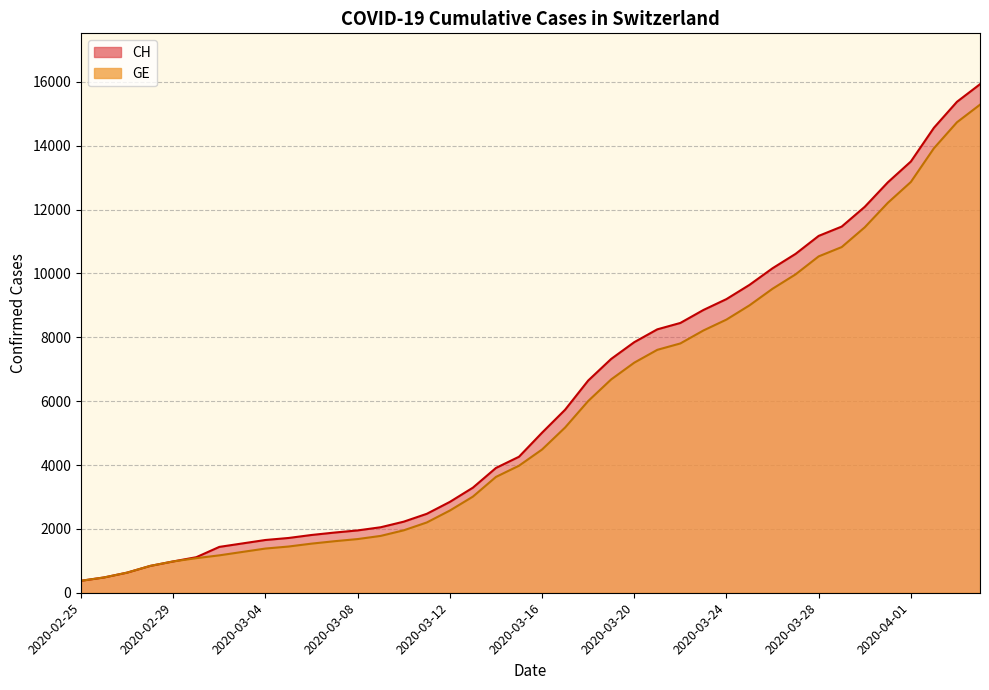

What are all the series names shown in the legend?

CH, GE